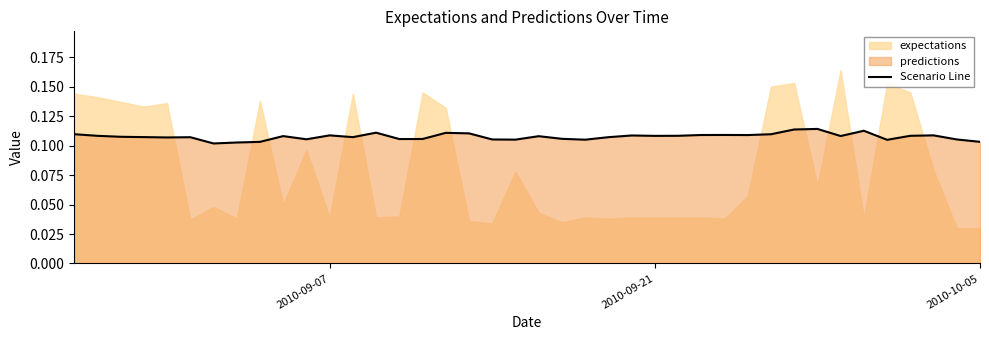

Count the number of categories in the chart.

40